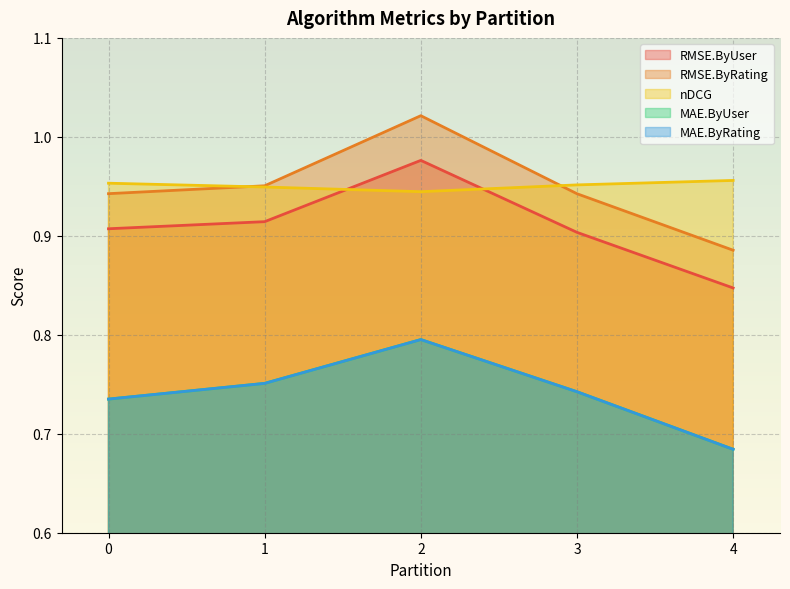

In MAE.ByRating, how many points are higher than both neighbors (excluding endpoints)?

1